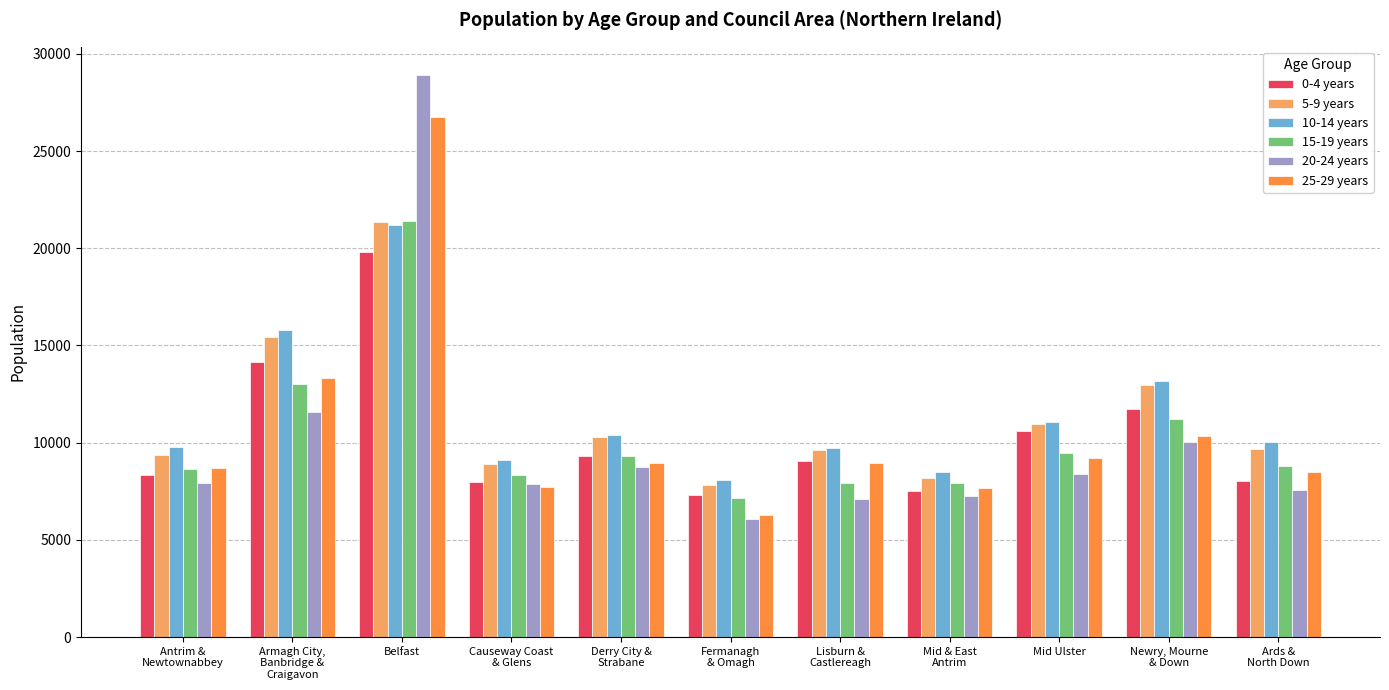

What is the minimum value for 5-9 years?

7821